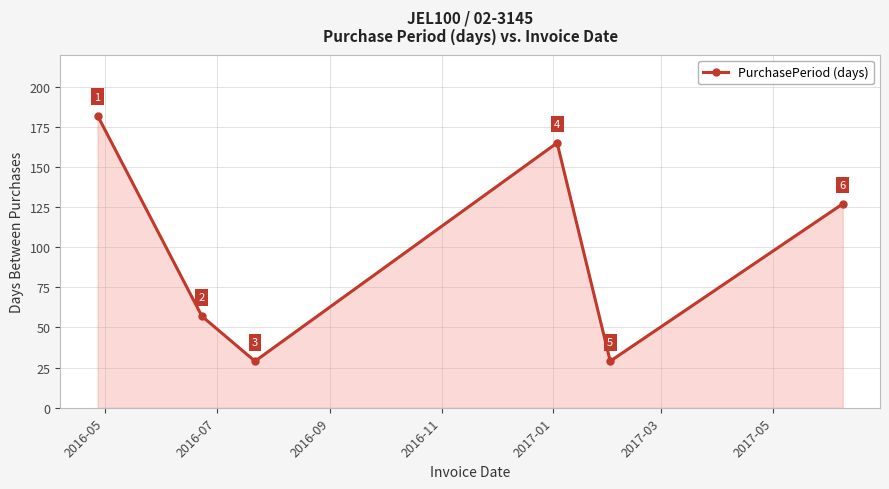

What is the value of the 2nd point from the left?

57